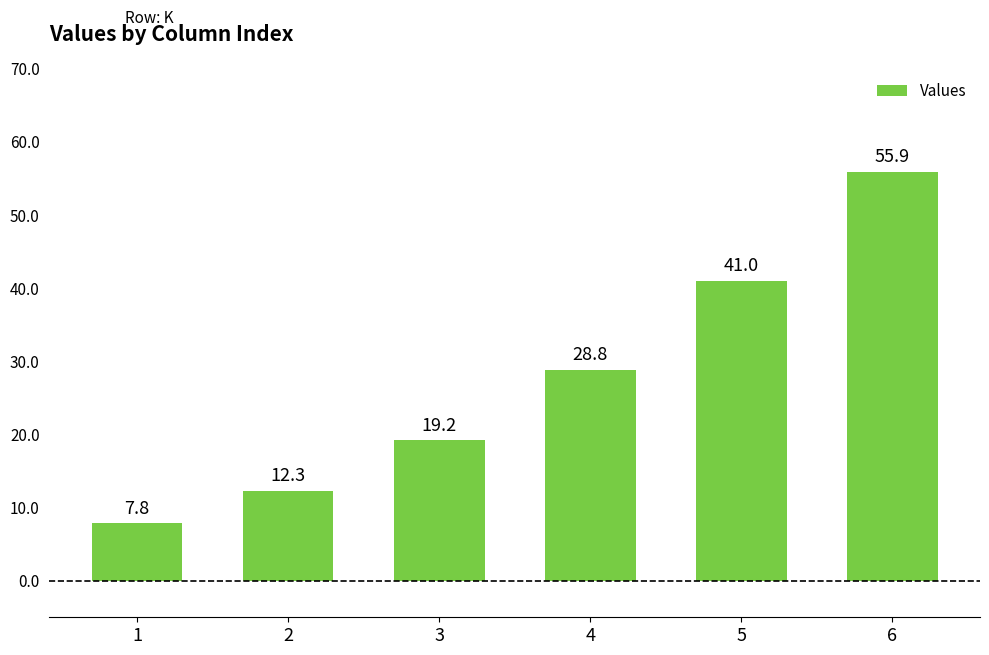

Which category has the lowest value across all series?

1